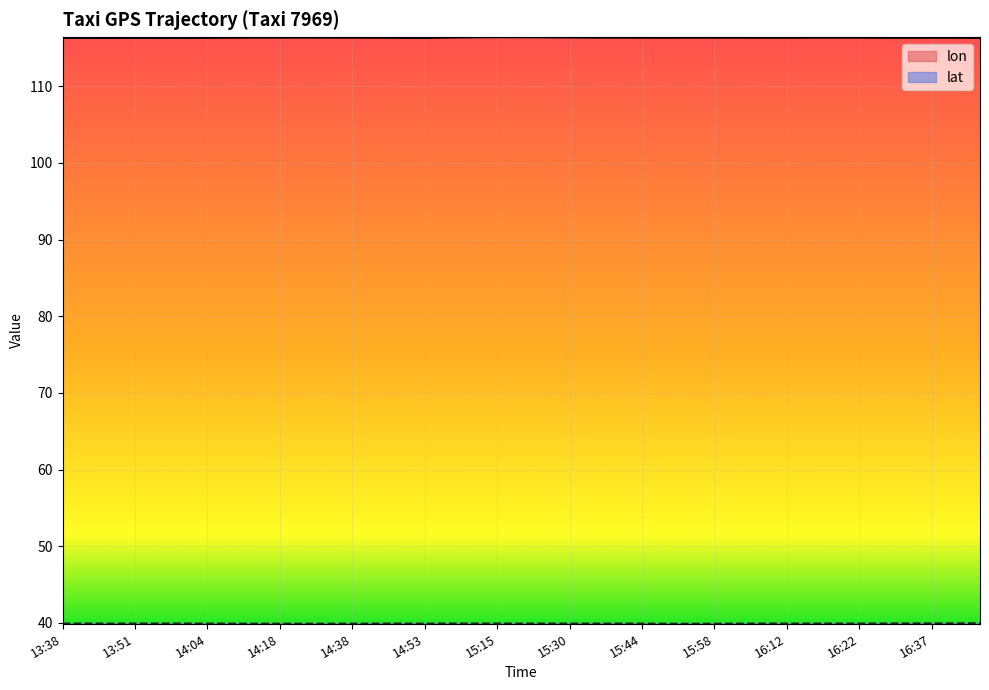

Between 15:05 and 16:08, which series saw the biggest shift?

lon